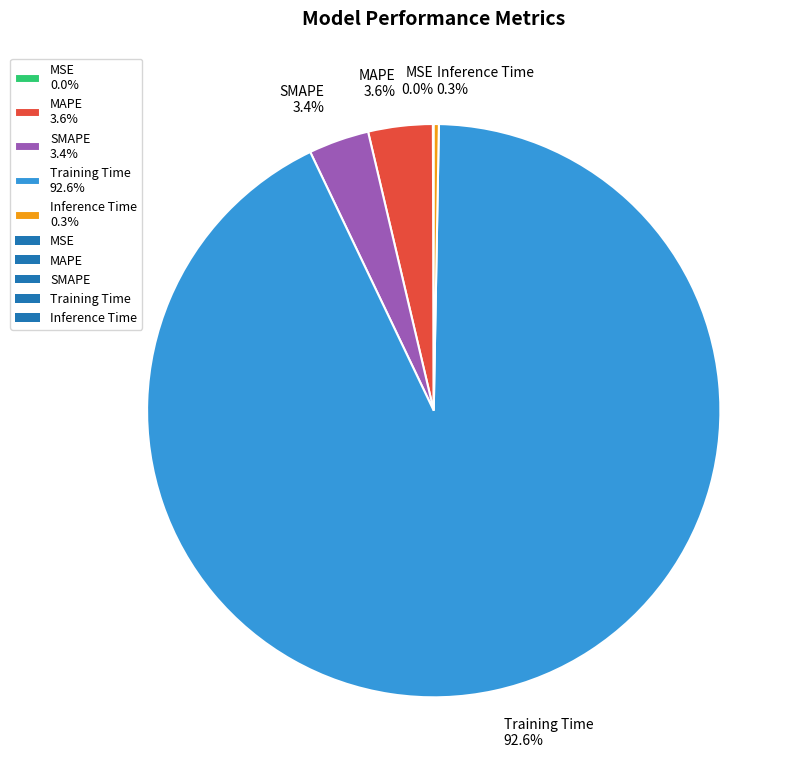

Which has a higher value, Inference Time 0.3% or SMAPE 3.4%?

SMAPE 3.4%